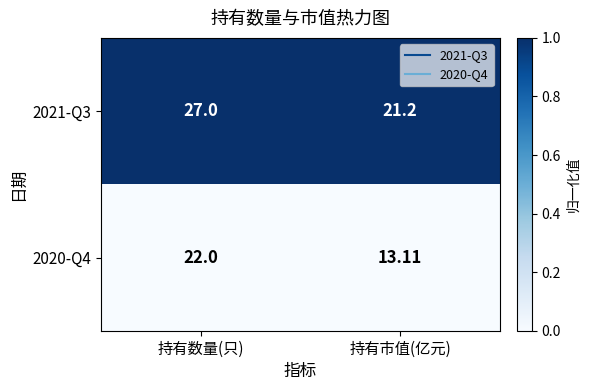

Rank the categories by 2020-Q4 value from lowest to highest.

持有市值(亿元), 持有数量(只)